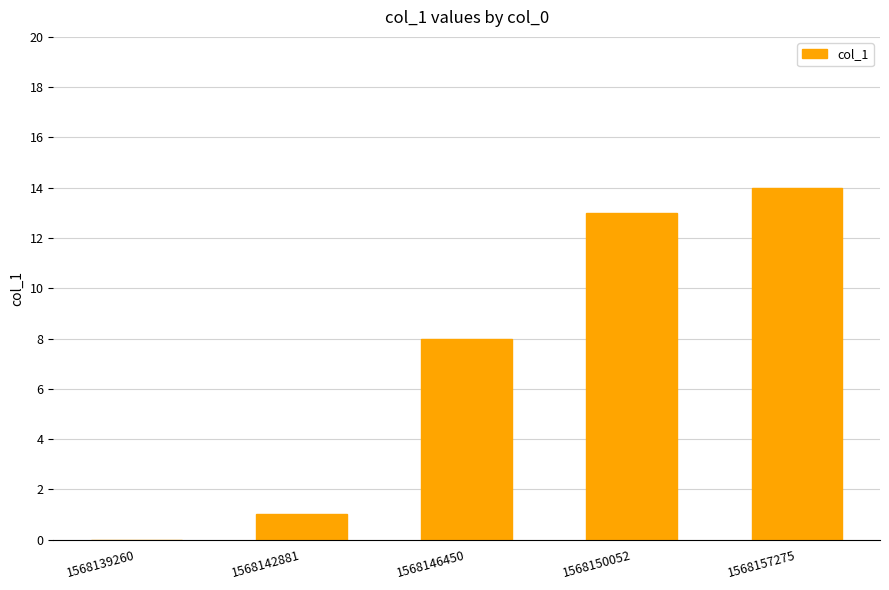

What is the sum of the values at 1568150052 and 1568142881?

14